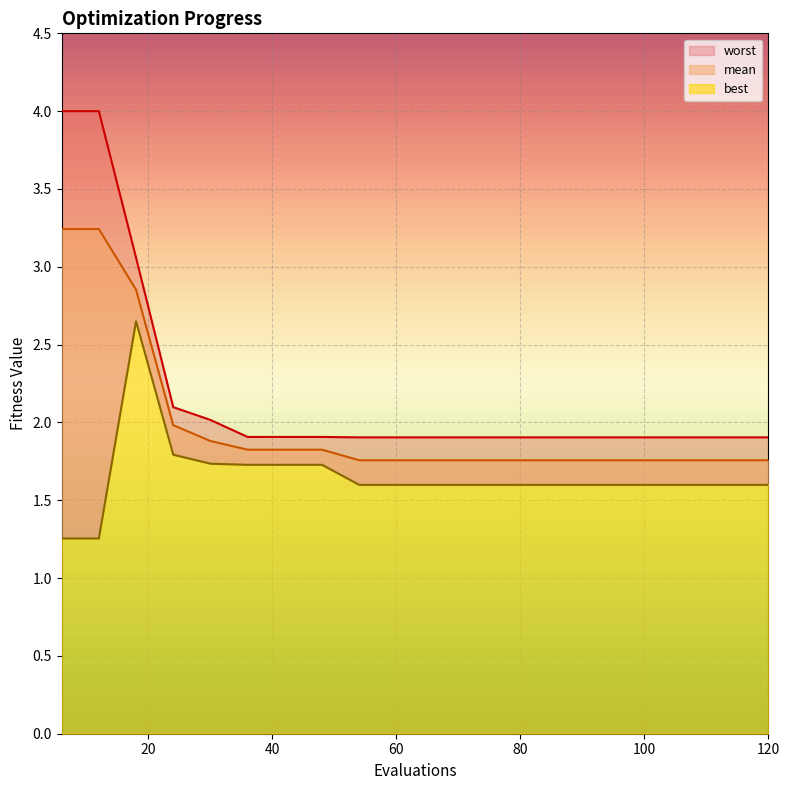

At which category is the sum across all series the highest?

18